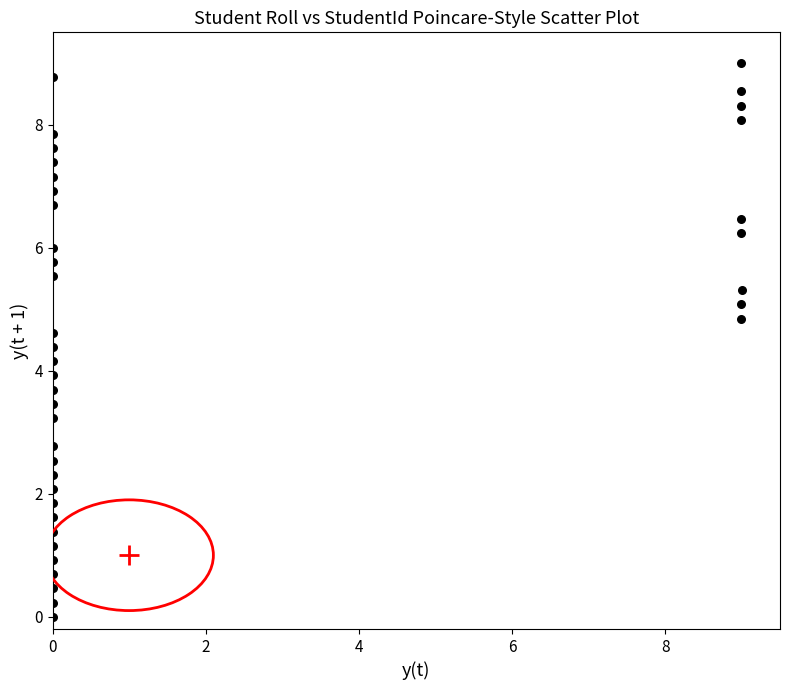

What is the range of X values (max minus min)?

9.0